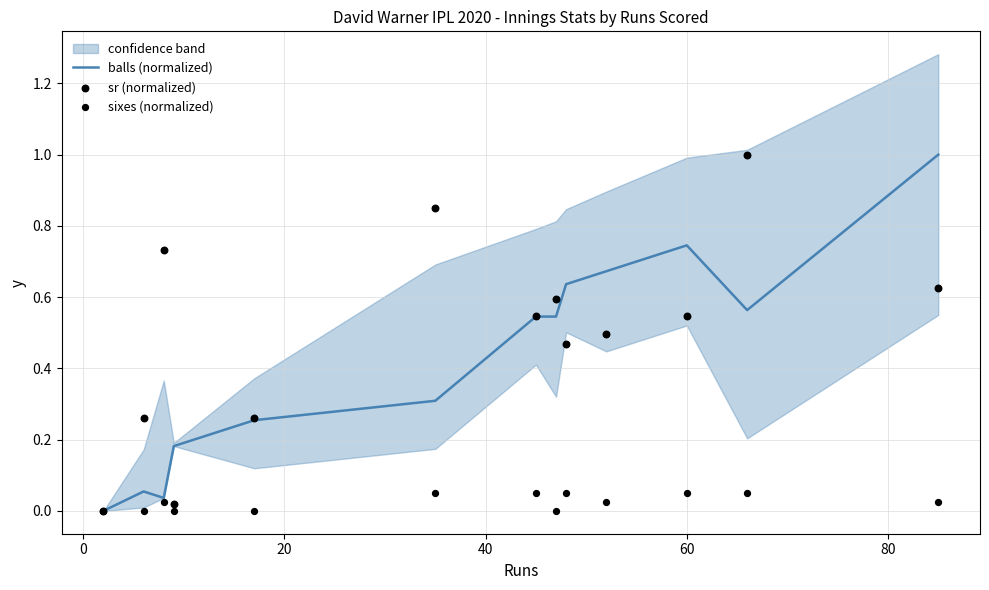

At how many categories does at least one series exceed 0?

12